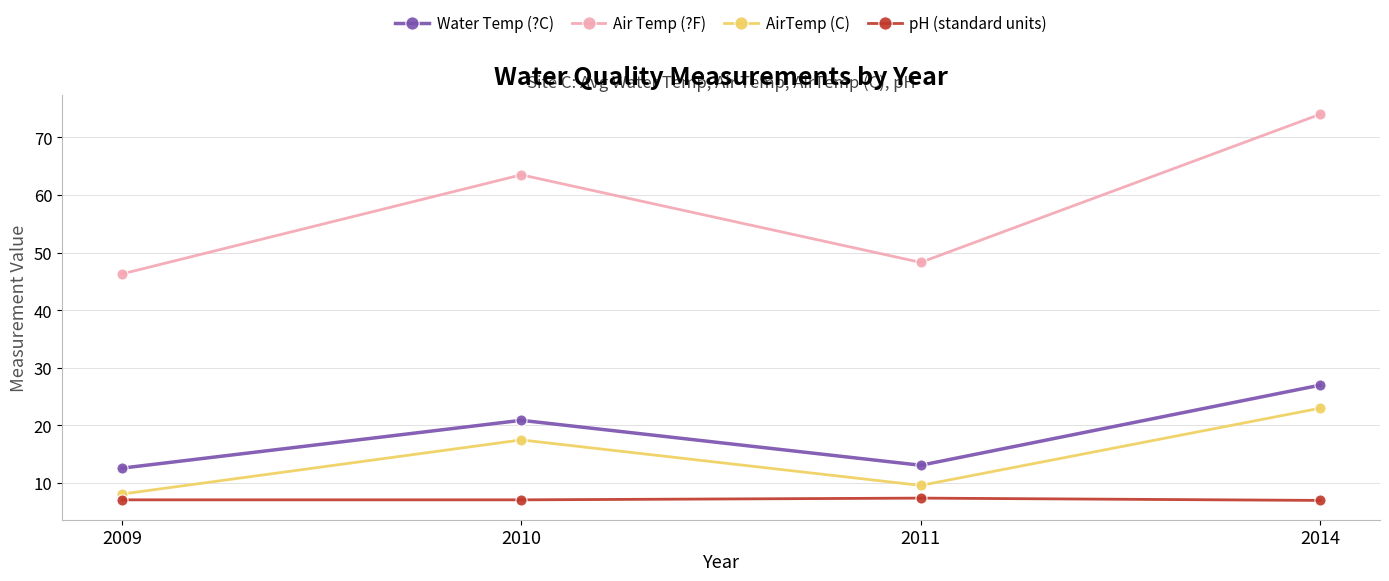

What is the highest value of the pH (standard units) series?

7.4